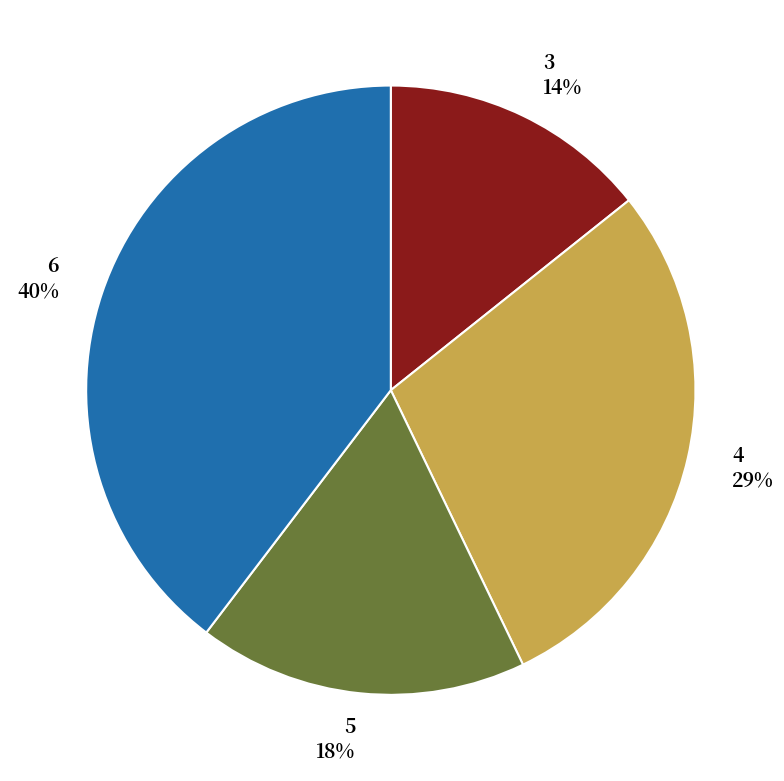

Count the number of slices in the pie.

4